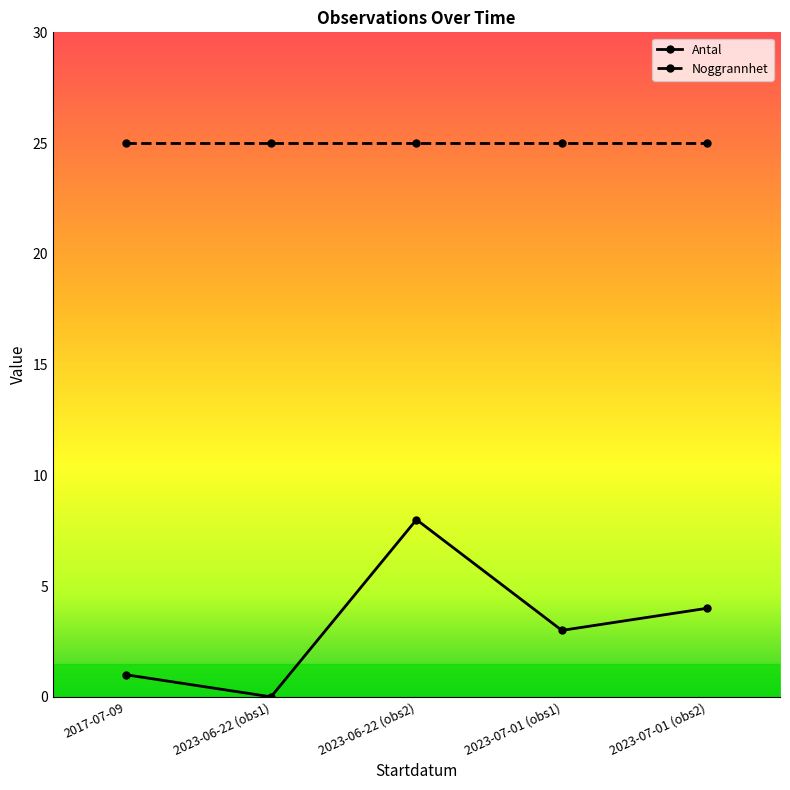

Does the chart display data point markers on the line(s)?

Yes